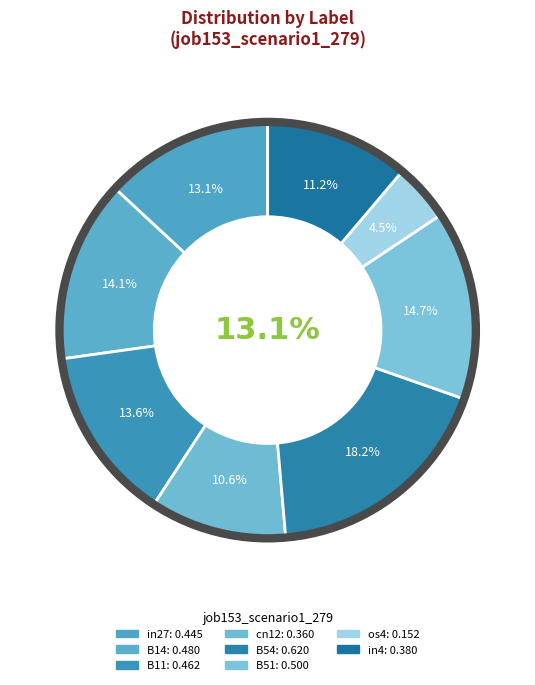

Between cn12 and os4, which is larger?

cn12